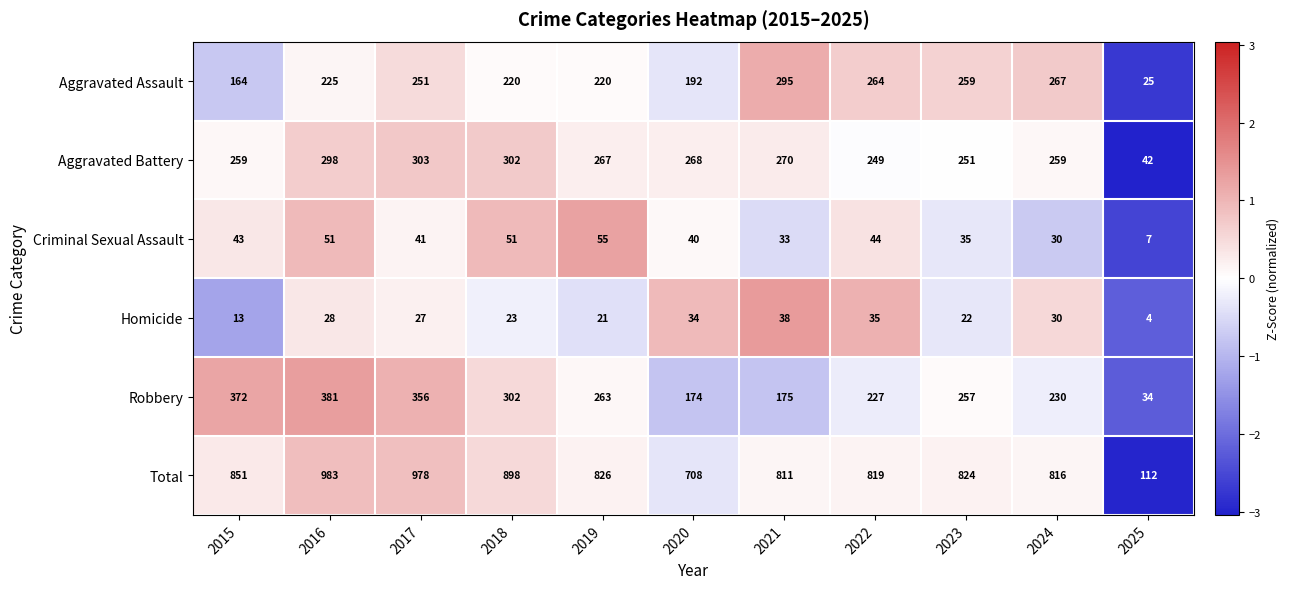

Is it true that Criminal Sexual Assault equals 30 at 2016?

False